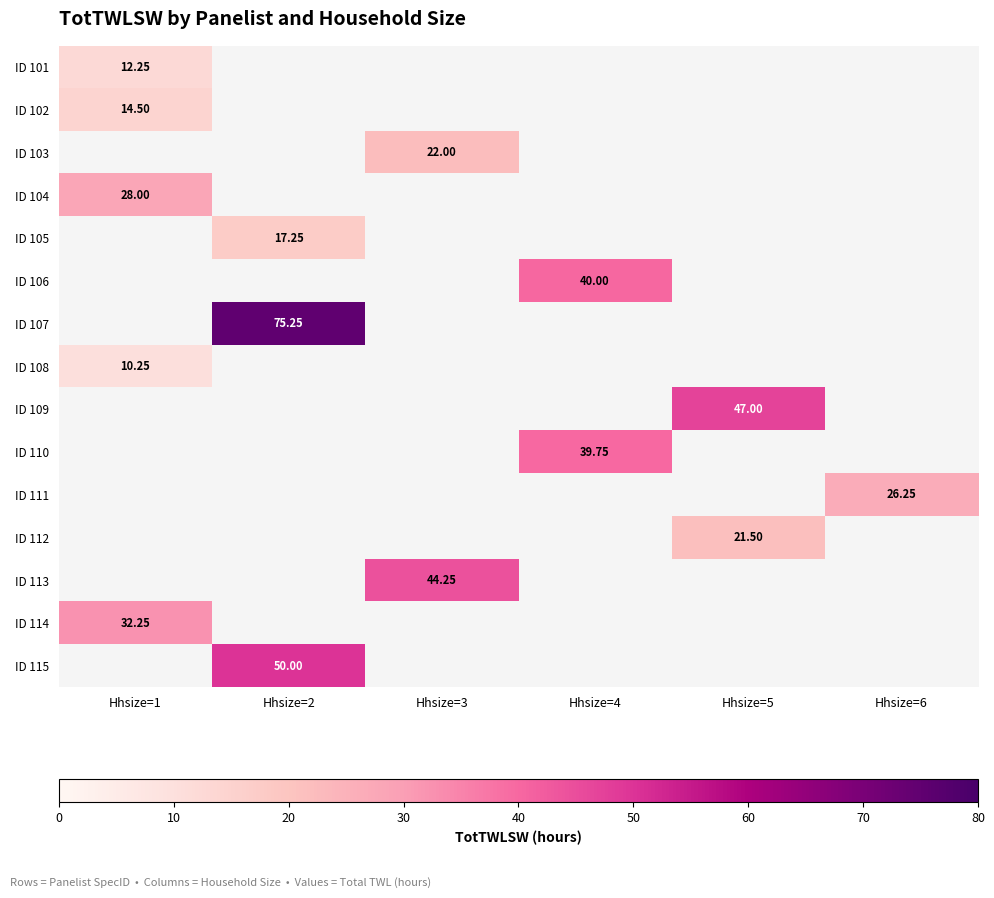

What is the maximum value shown in the chart?

75.2